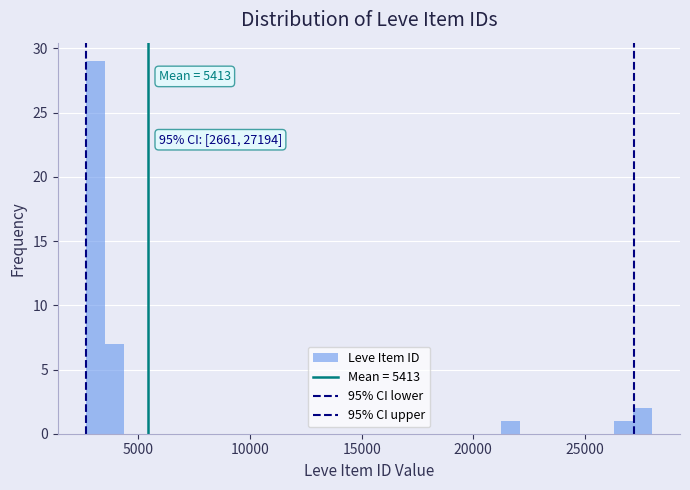

Around what value on the x-axis is the tallest bar? Give the approximate position of its centre, as read against the axis.

3000